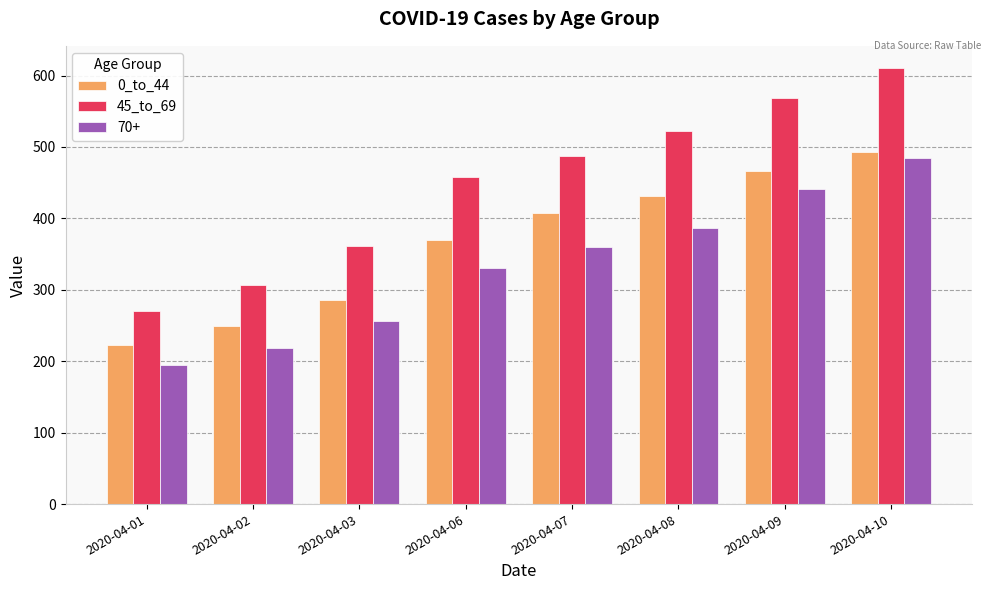

Reading left to right, extract all data points from this chart.

0_to_44: 2020-04-01=223	2020-04-02=249	2020-04-03=286	2020-04-06=370	2020-04-07=408	2020-04-08=431	2020-04-09=467	2020-04-10=493
45_to_69: 2020-04-01=271	2020-04-02=307	2020-04-03=362	2020-04-06=458	2020-04-07=487	2020-04-08=522	2020-04-09=569	2020-04-10=611
70+: 2020-04-01=195	2020-04-02=218	2020-04-03=256	2020-04-06=330	2020-04-07=360	2020-04-08=386	2020-04-09=441	2020-04-10=485